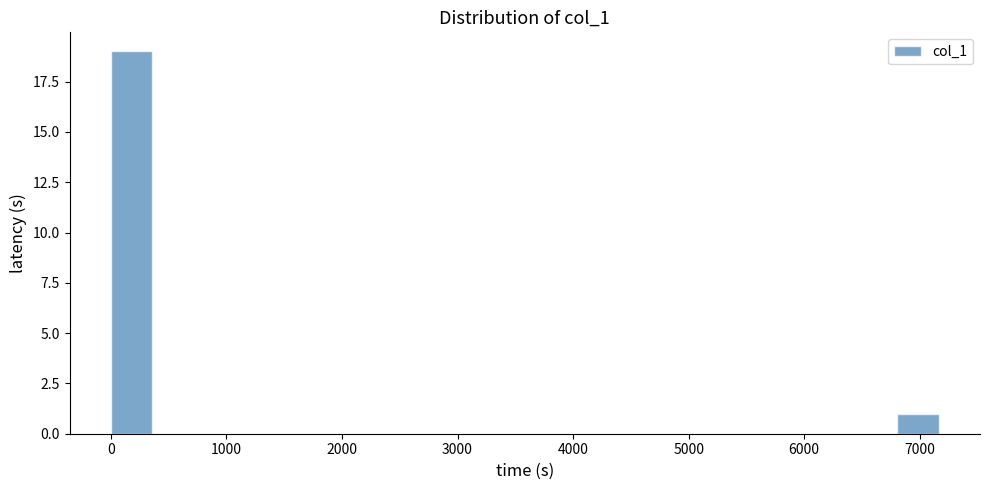

Around what value on the x-axis is the tallest bar? Give the approximate position of its centre, as read against the axis.

200